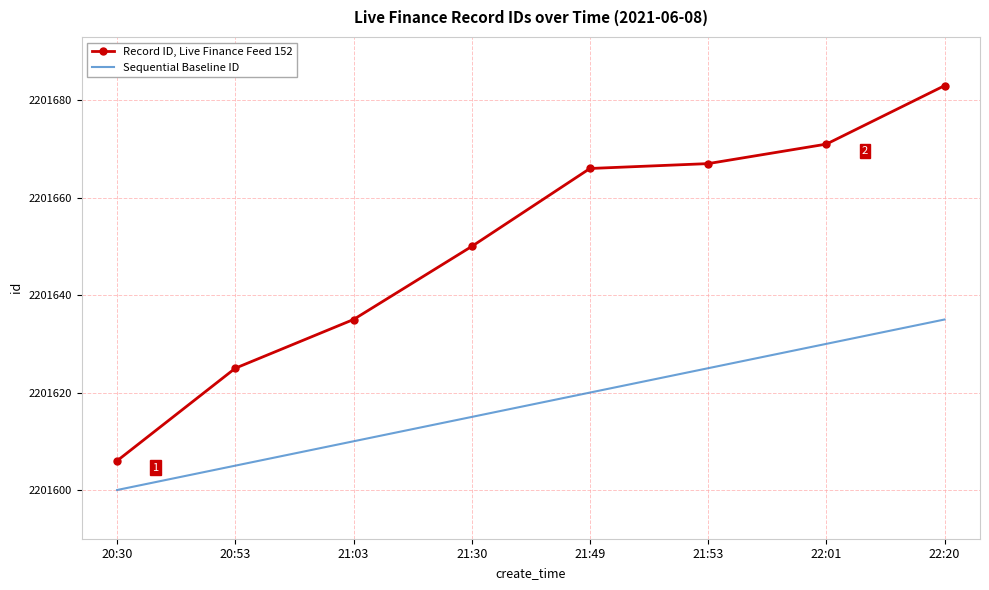

At how many categories does at least one series exceed 2201642?

5